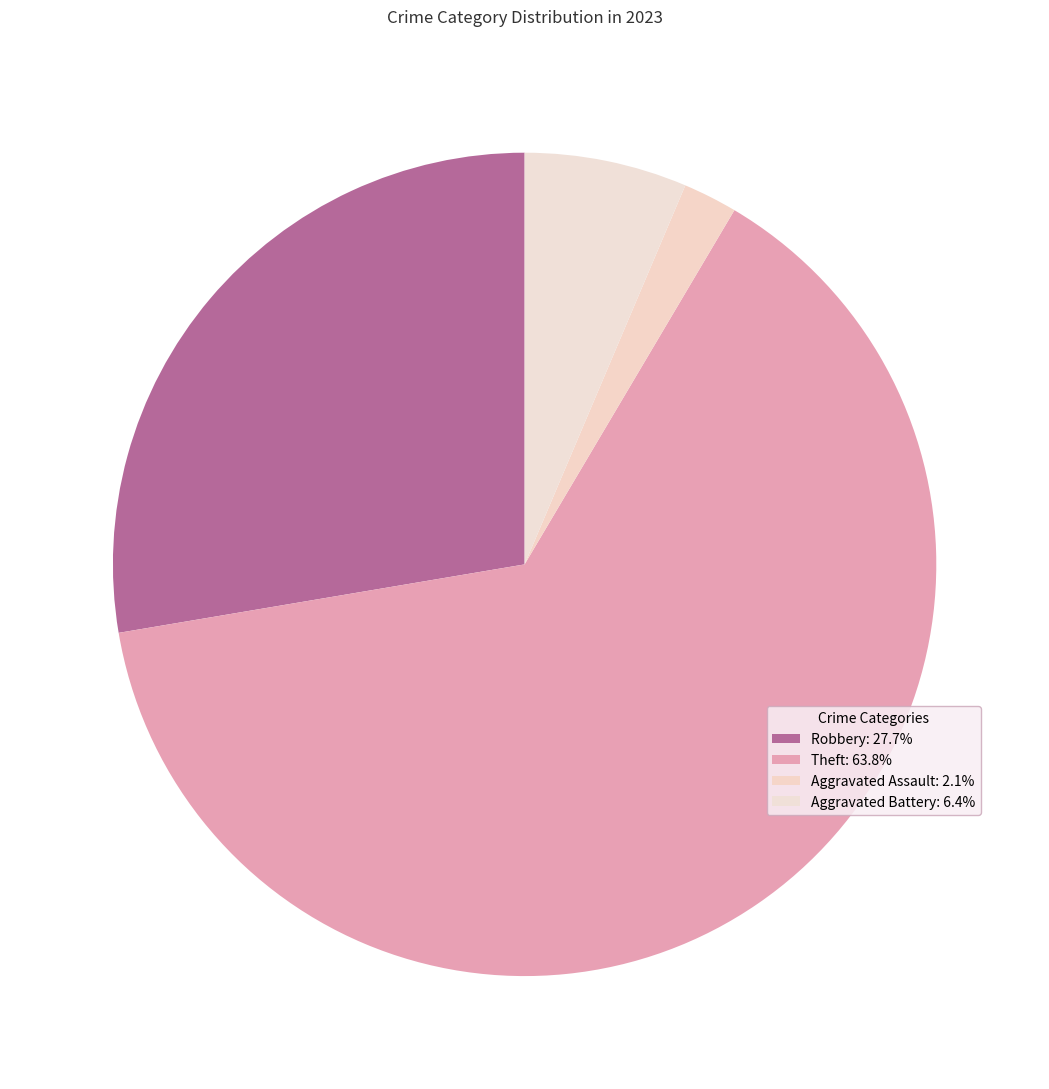

Count the number of slices in the pie.

4